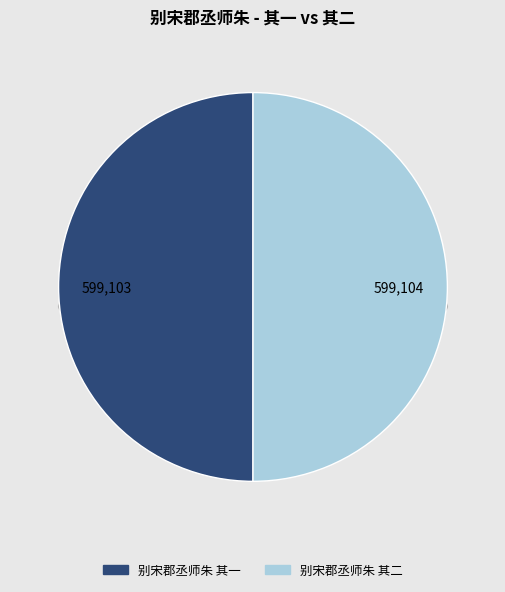

The 别宋郡丞师朱 其二 slice represents 50% of the pie. True or false?

True